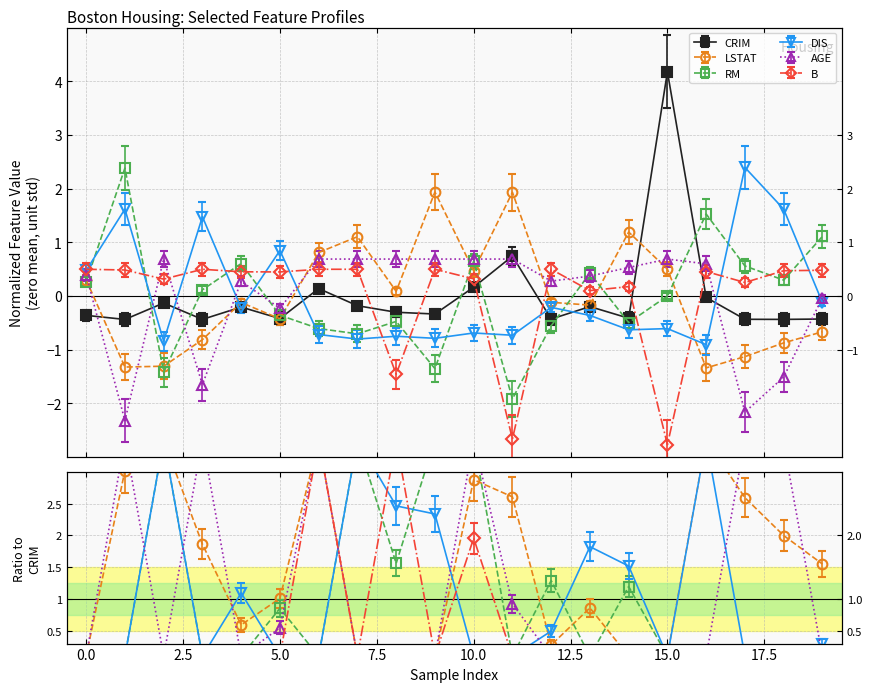

Count the number of data series in this chart.

6